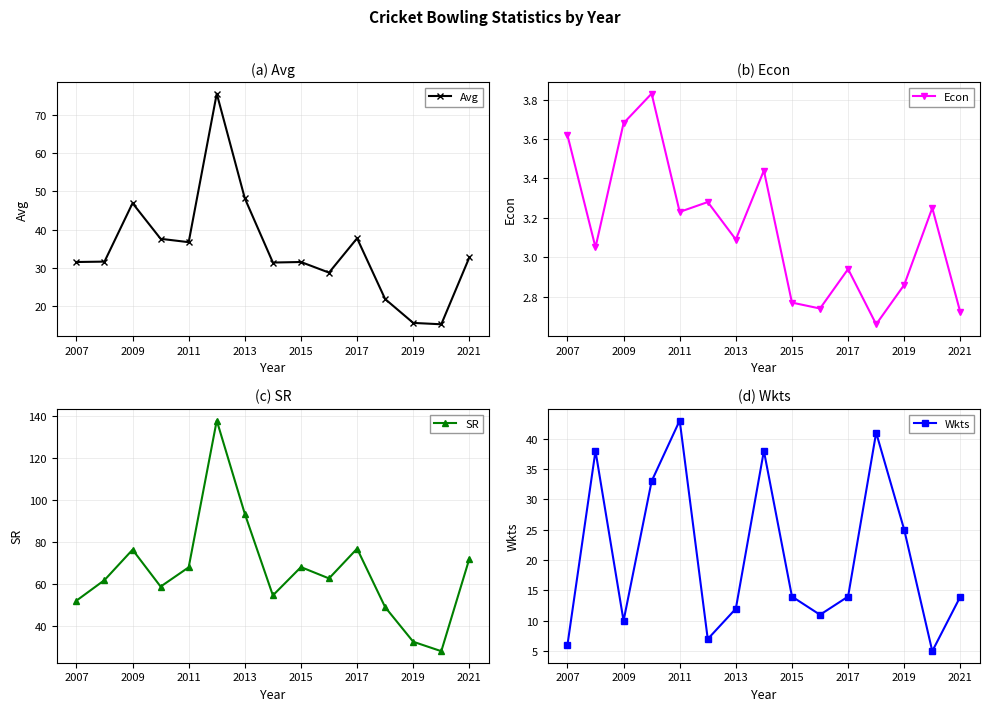

True or false: SR has more than 0 interior local peaks.

True